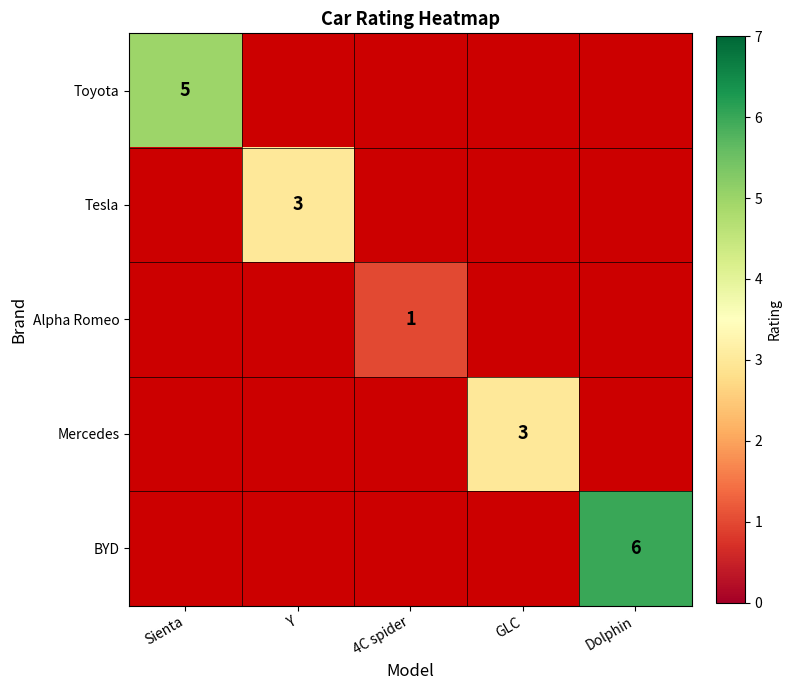

The value of Toyota at Sienta is 5. True or false?

True